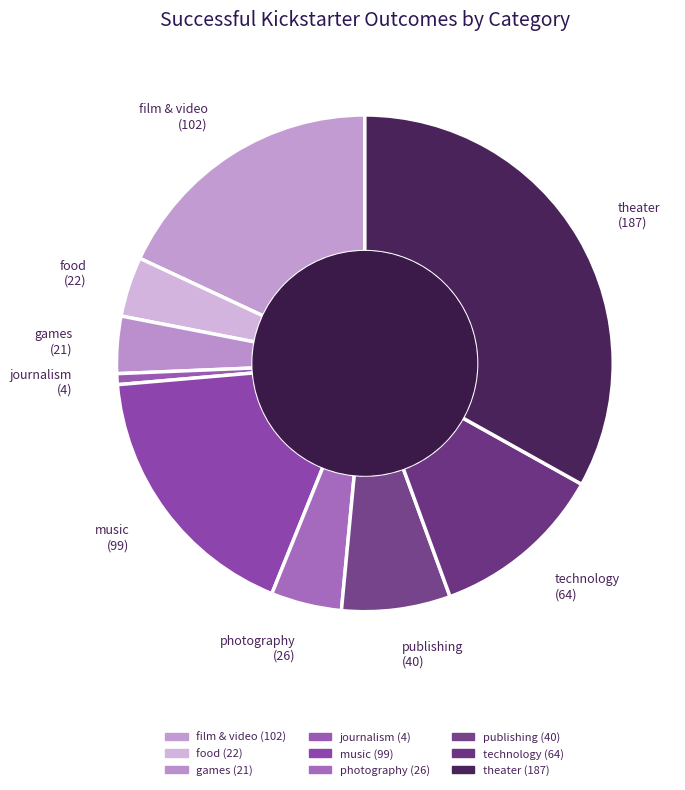

True or false: food accounts for 4% of the total.

True